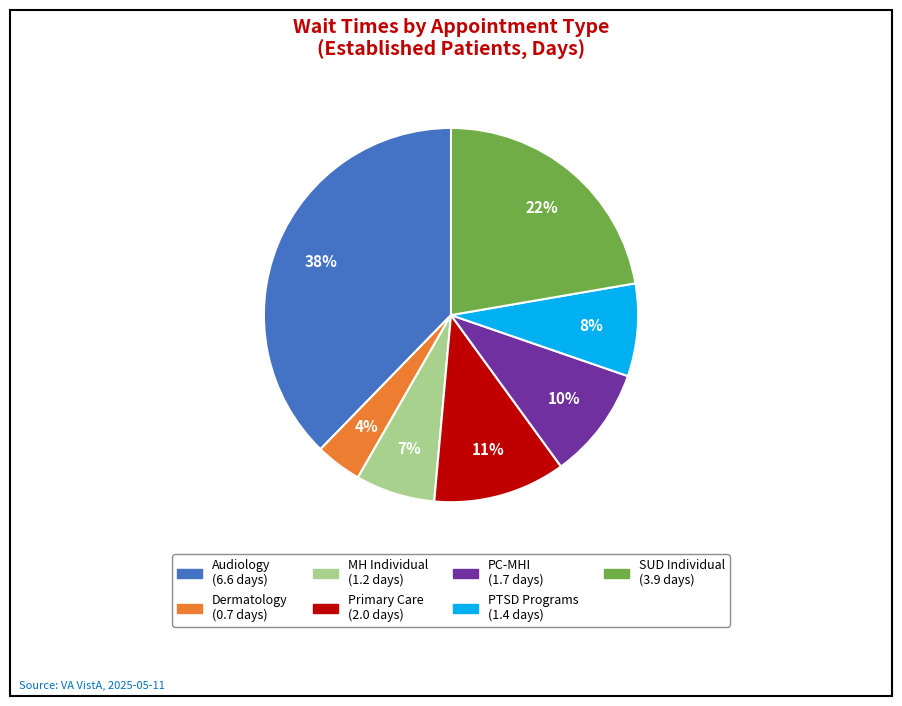

Does any single category account for the majority?

No